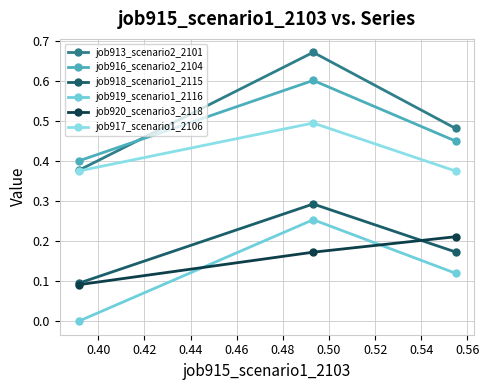

How many series are shown in this chart?

6